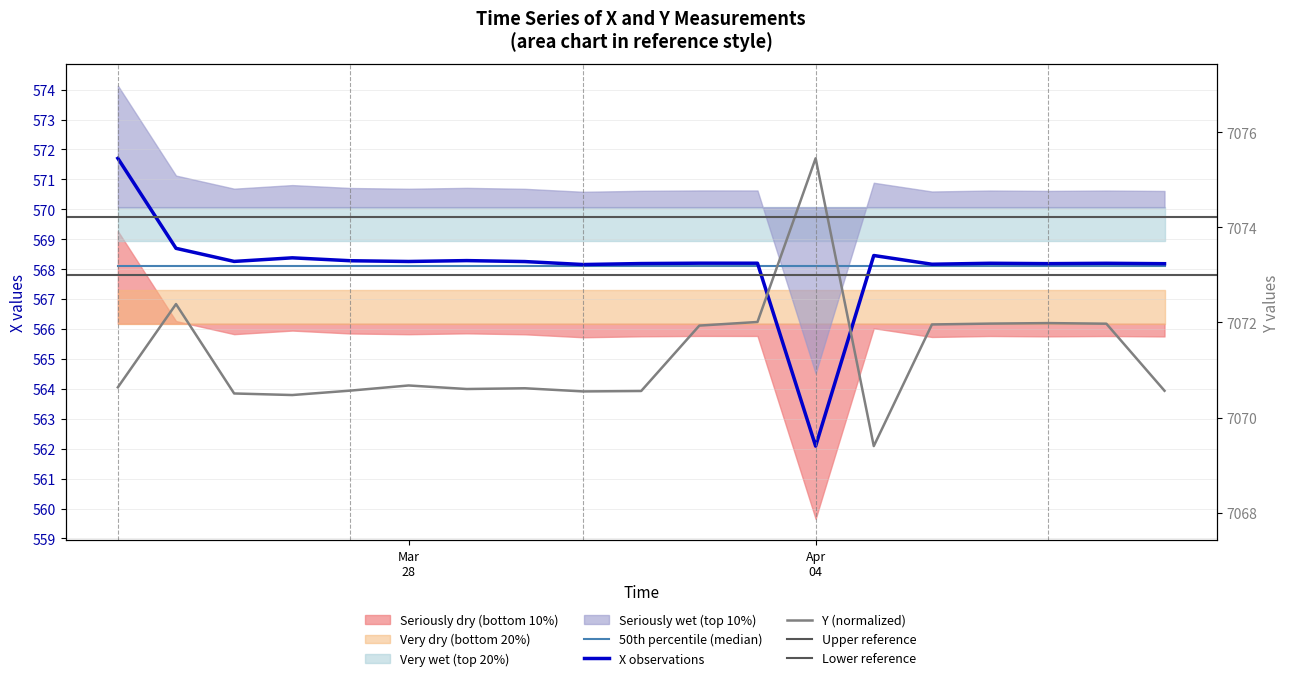

Which series changed the most between 2005-03-28 and 2005-04-03?

Y